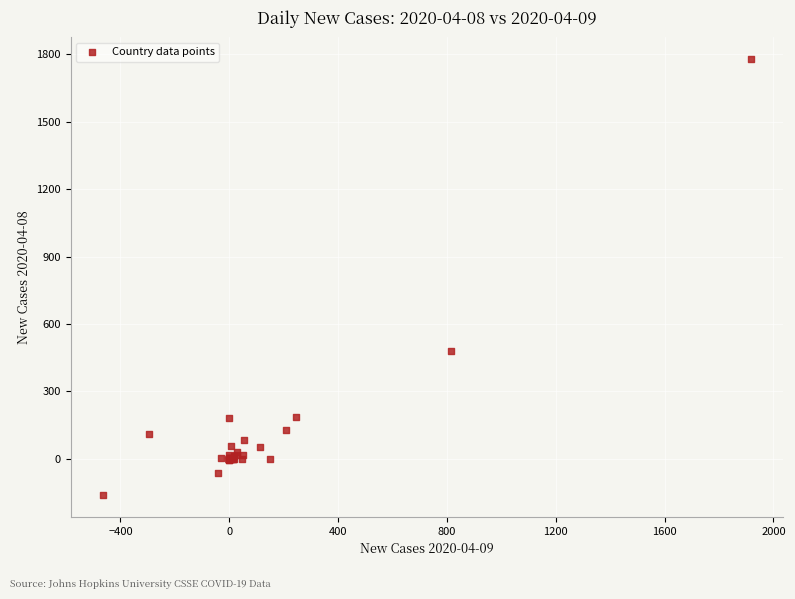

What Y value in the scatter plot is closest to 808?

480